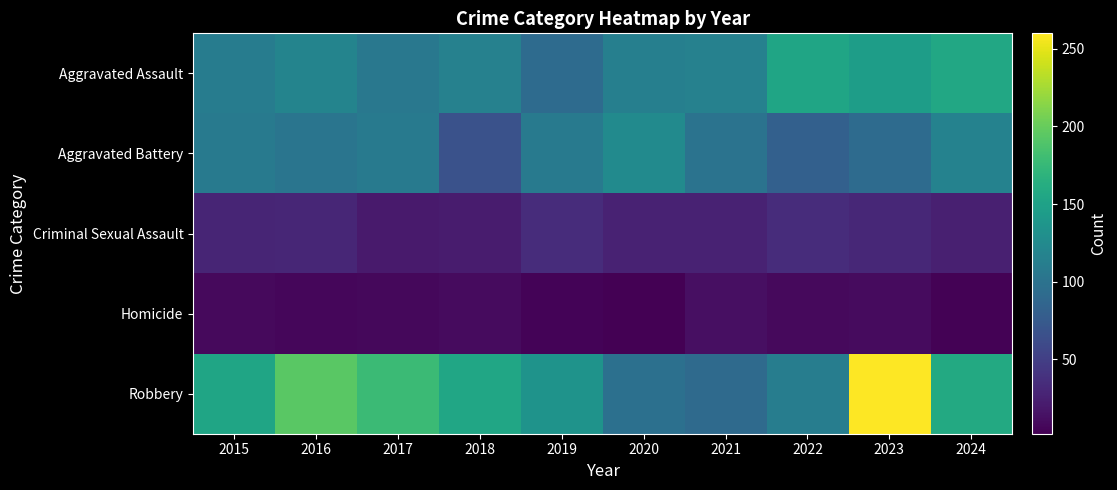

How many series are shown in this chart?

5